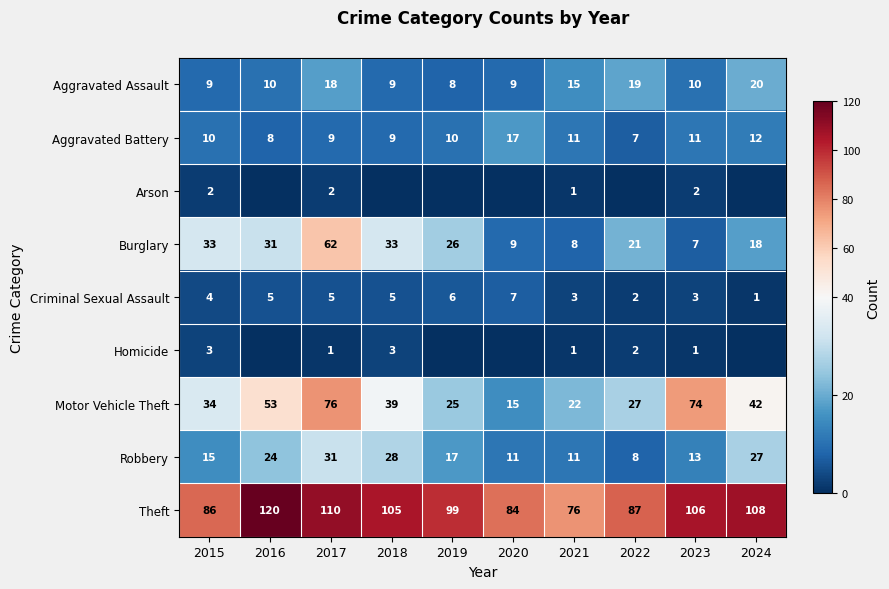

Which has a higher value, 2022 or 2015?

2022